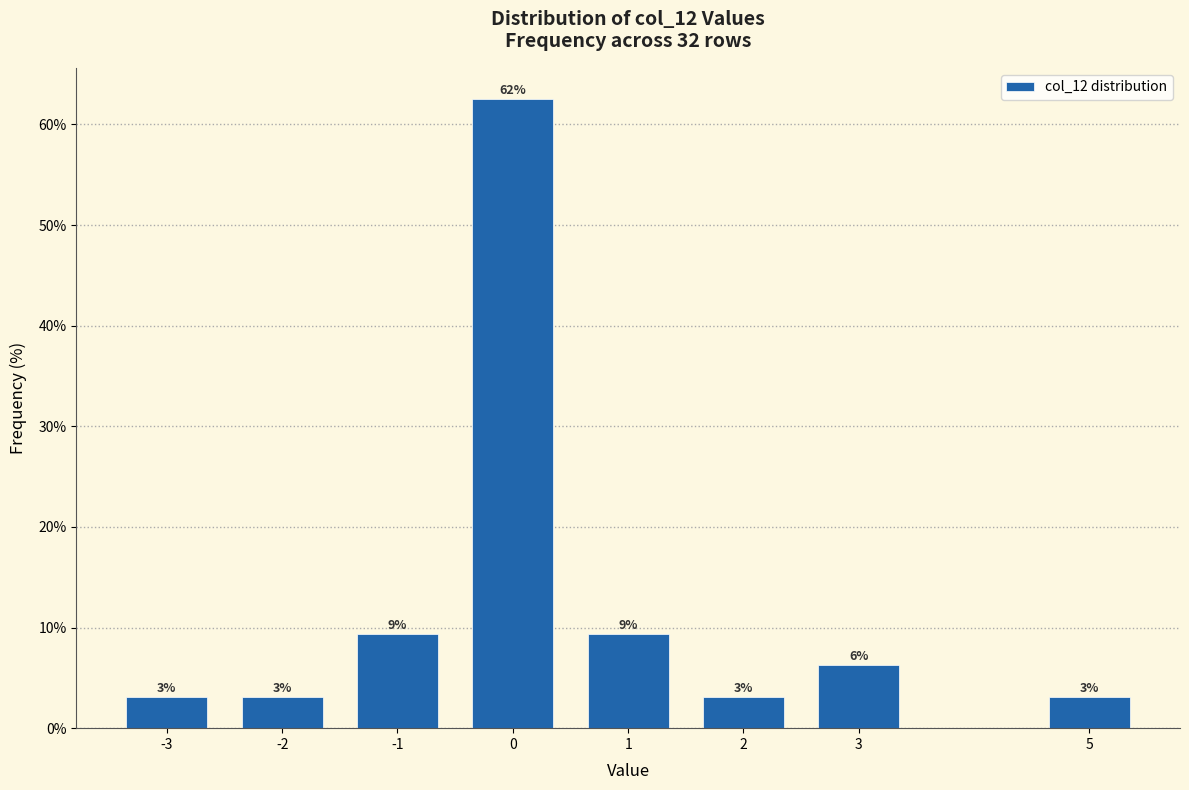

Are the bars horizontal?

No